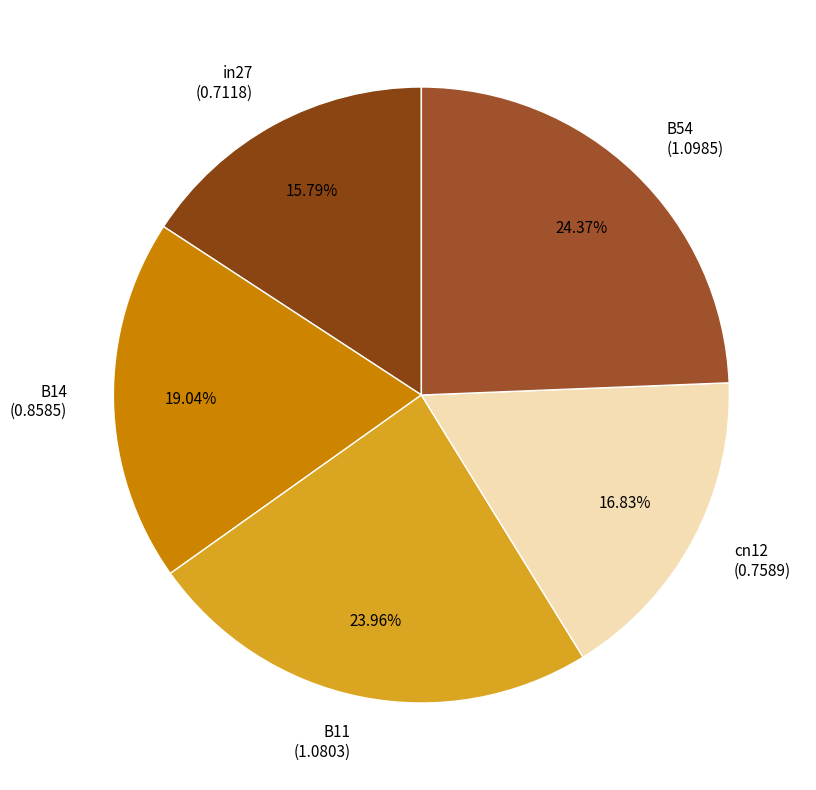

Is it true that B54 is 32% of the pie?

False